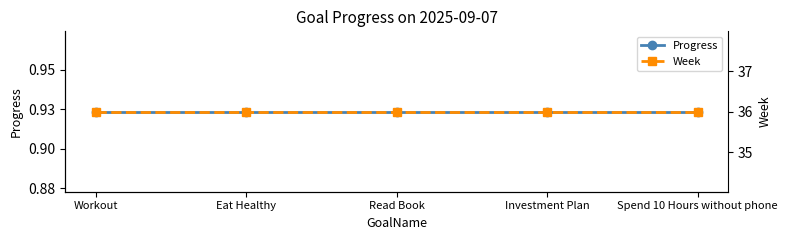

How many lines are shown in the chart?

2